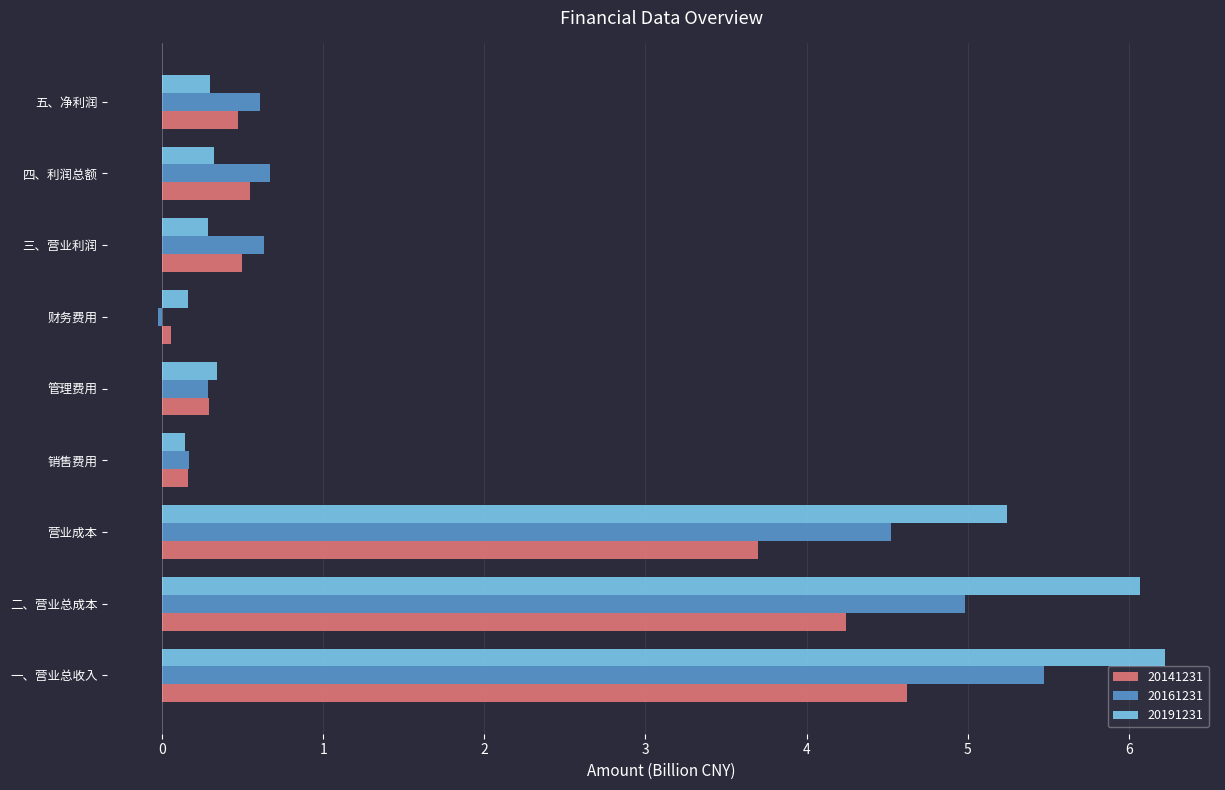

Rank the series at 营业成本 from highest to lowest value.

20191231, 20161231, 20141231